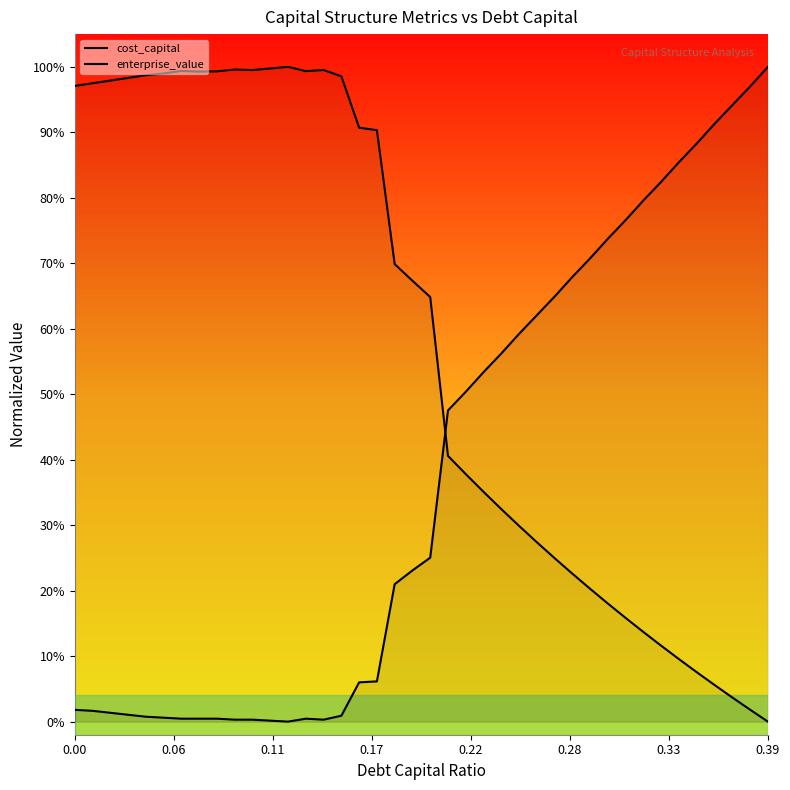

Does the chart display data point markers on the line(s)?

No